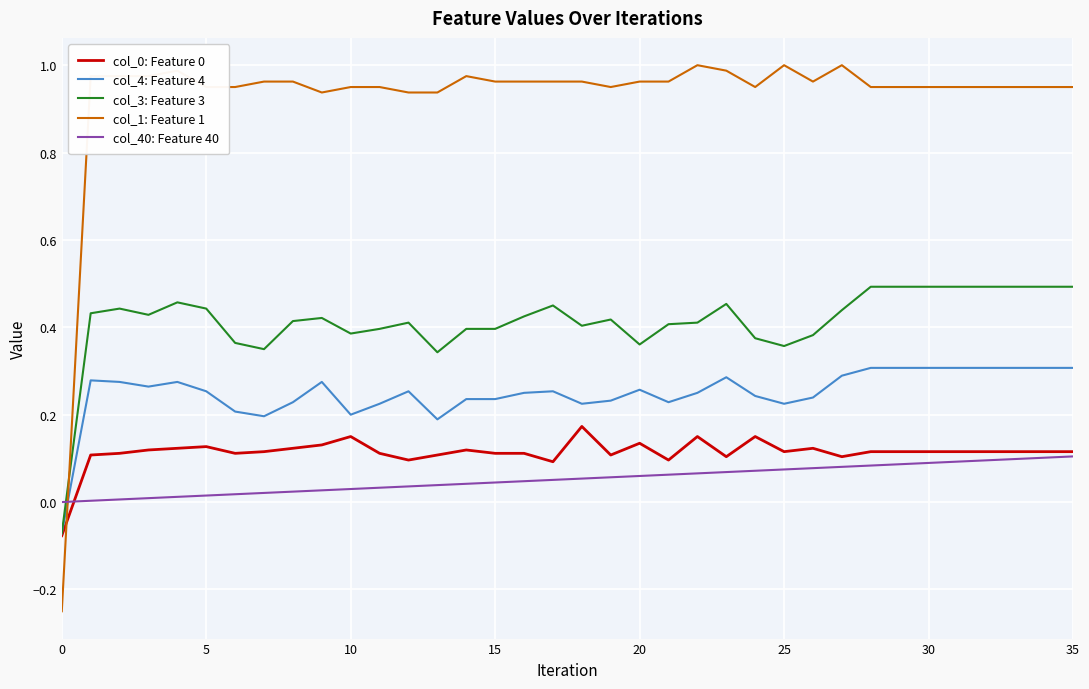

Which series has the widest spread of values?

col_1: Feature 1